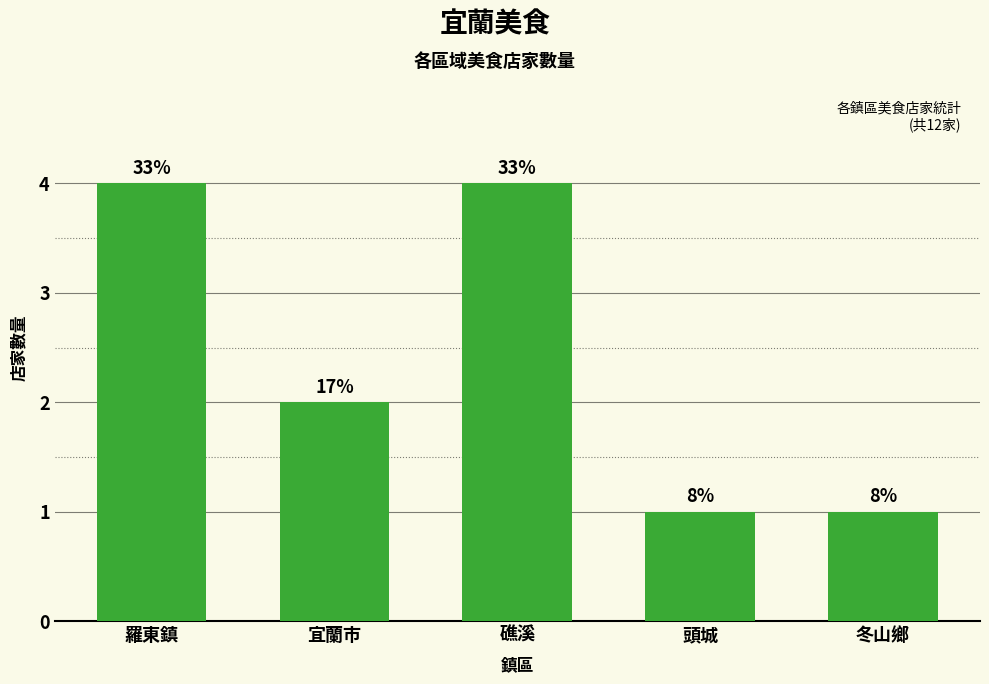

Reading right to left, list all the values displayed in this chart.

冬山鄉=1	頭城=1	礁溪=4	宜蘭市=2	羅東鎮=4